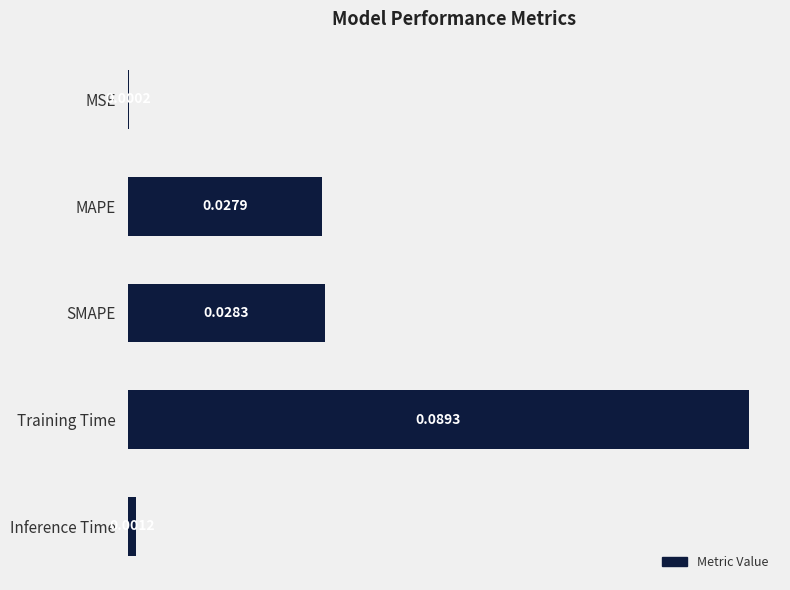

At which category does the chart reach its peak across all series?

Training Time